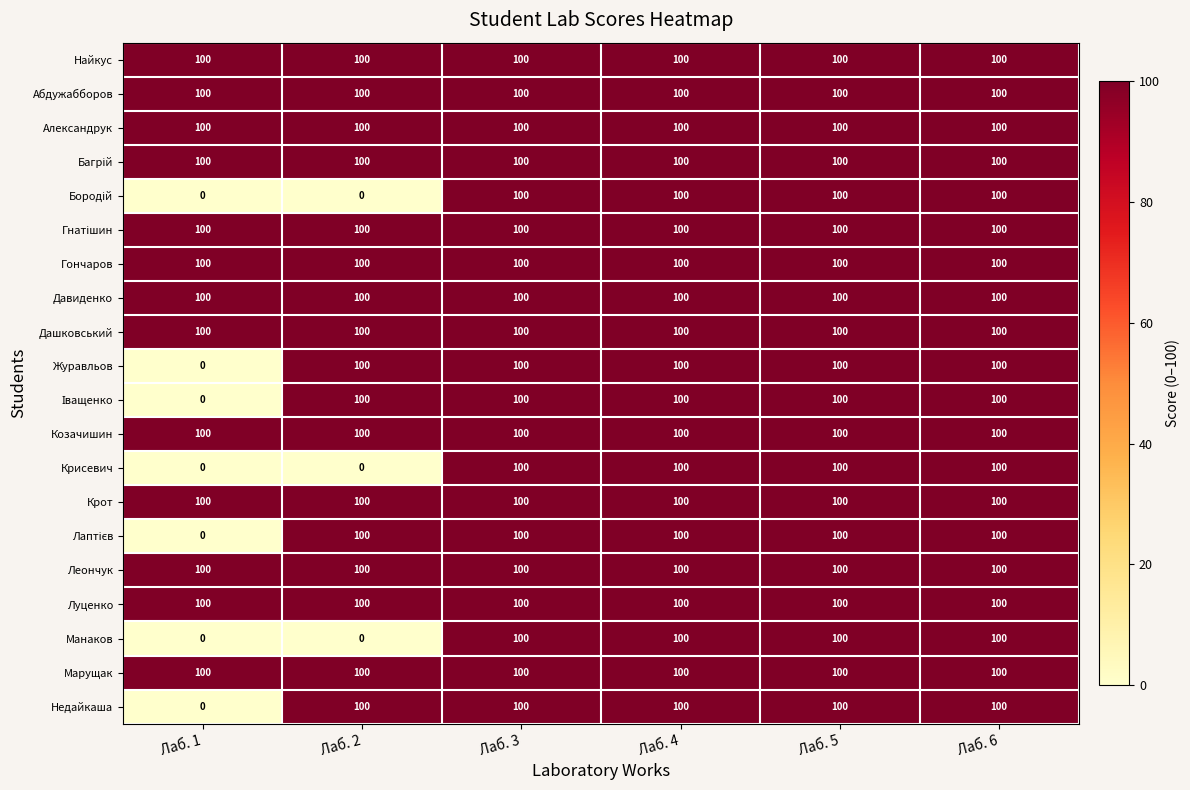

What is the average value of the Гончаров series?

100